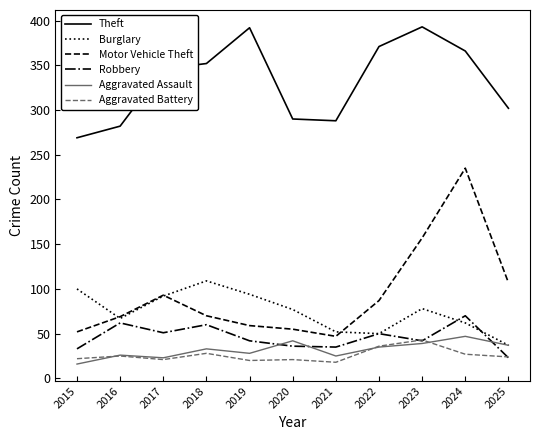

At which category is the sum across all series the highest?

2024